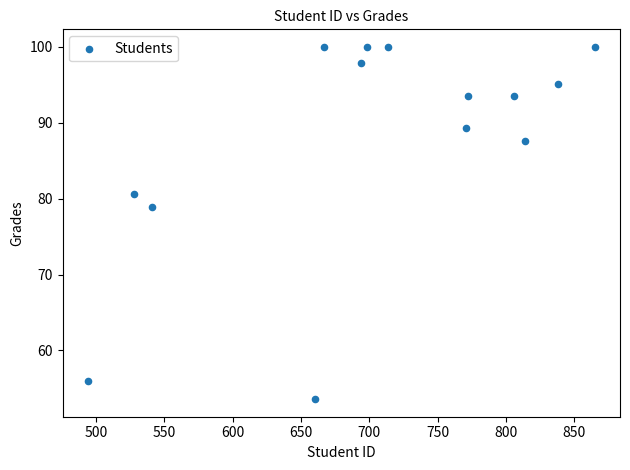

What Y value in the scatter plot is closest to 76?

79.0